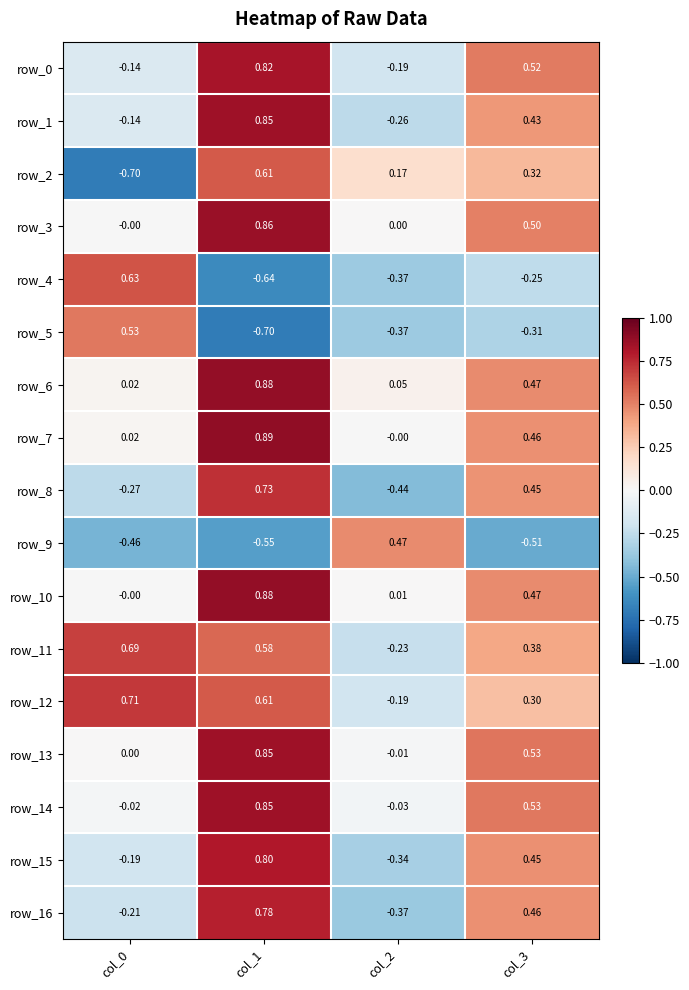

Is the value of row_9 at col_2 greater than the value of row_12 at col_1?

No